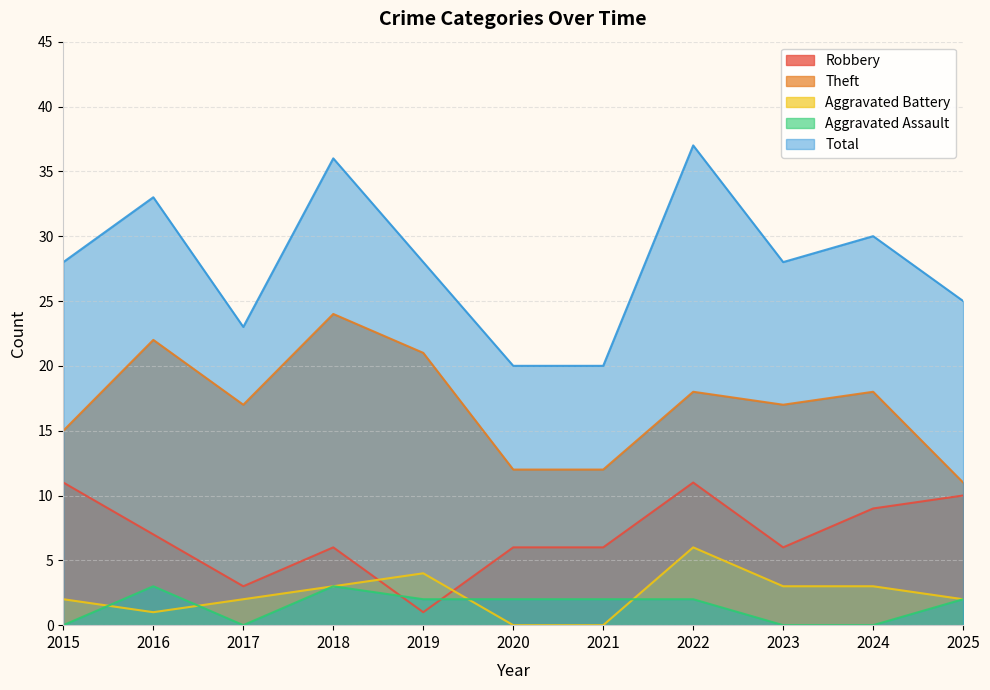

How many interior local peaks does the Total series have?

4